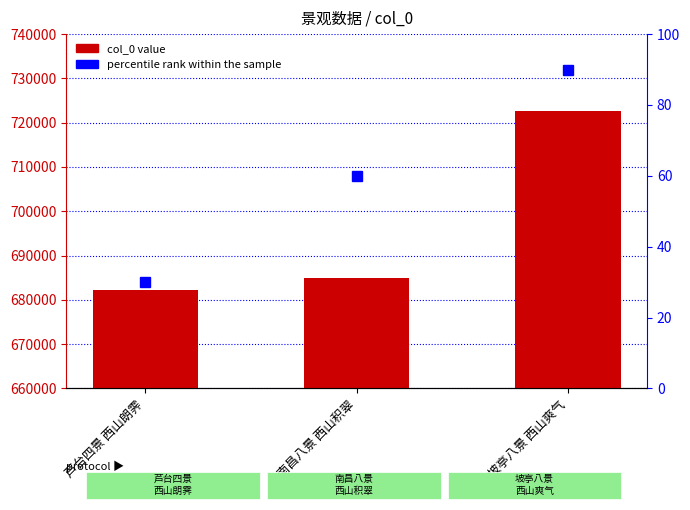

What is the maximum value for col_0?

722628